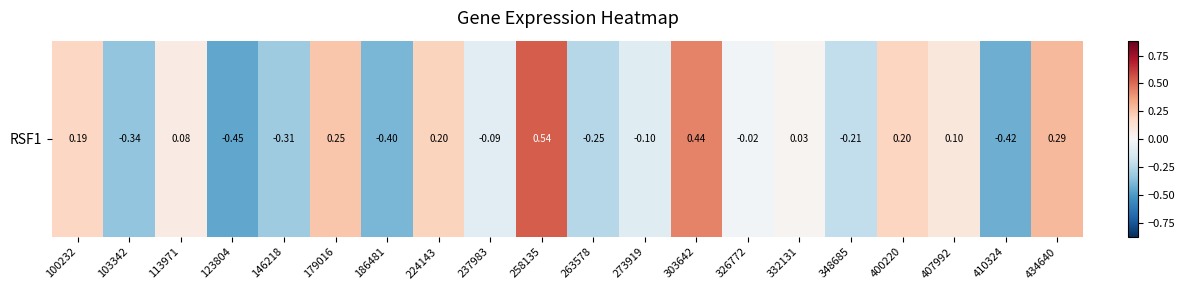

How many distinct data groups are displayed?

1